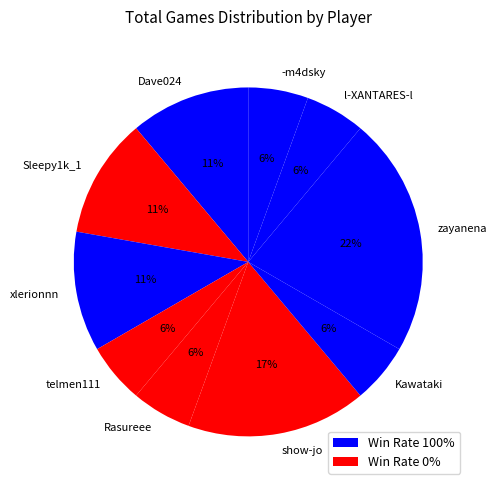

To the nearest percent, what is the average slice percentage?

10%